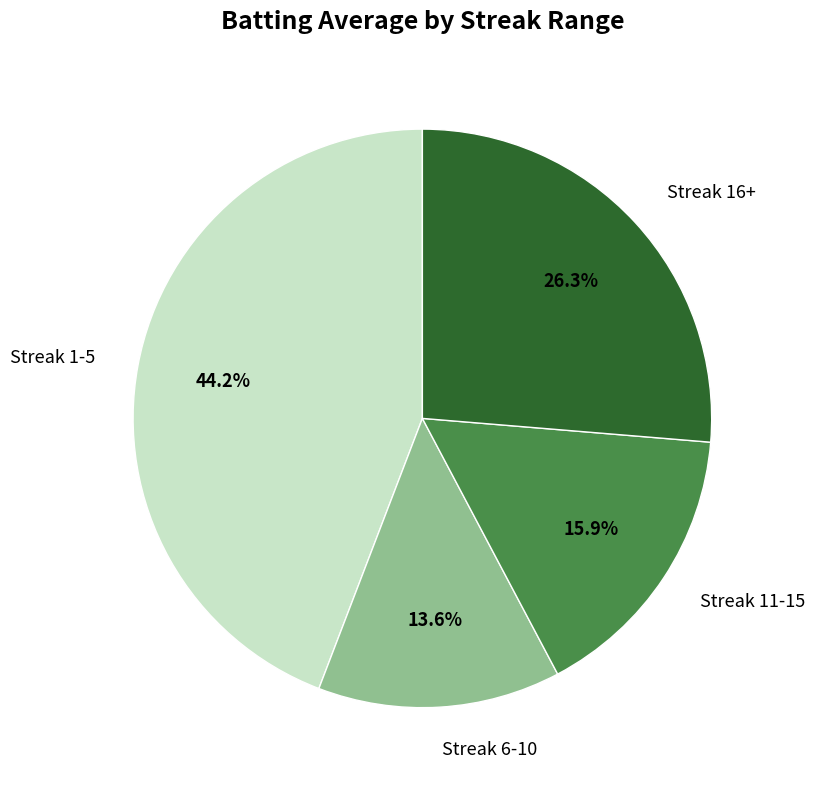

How much of the chart is everything except Streak 6-10?

86.4%